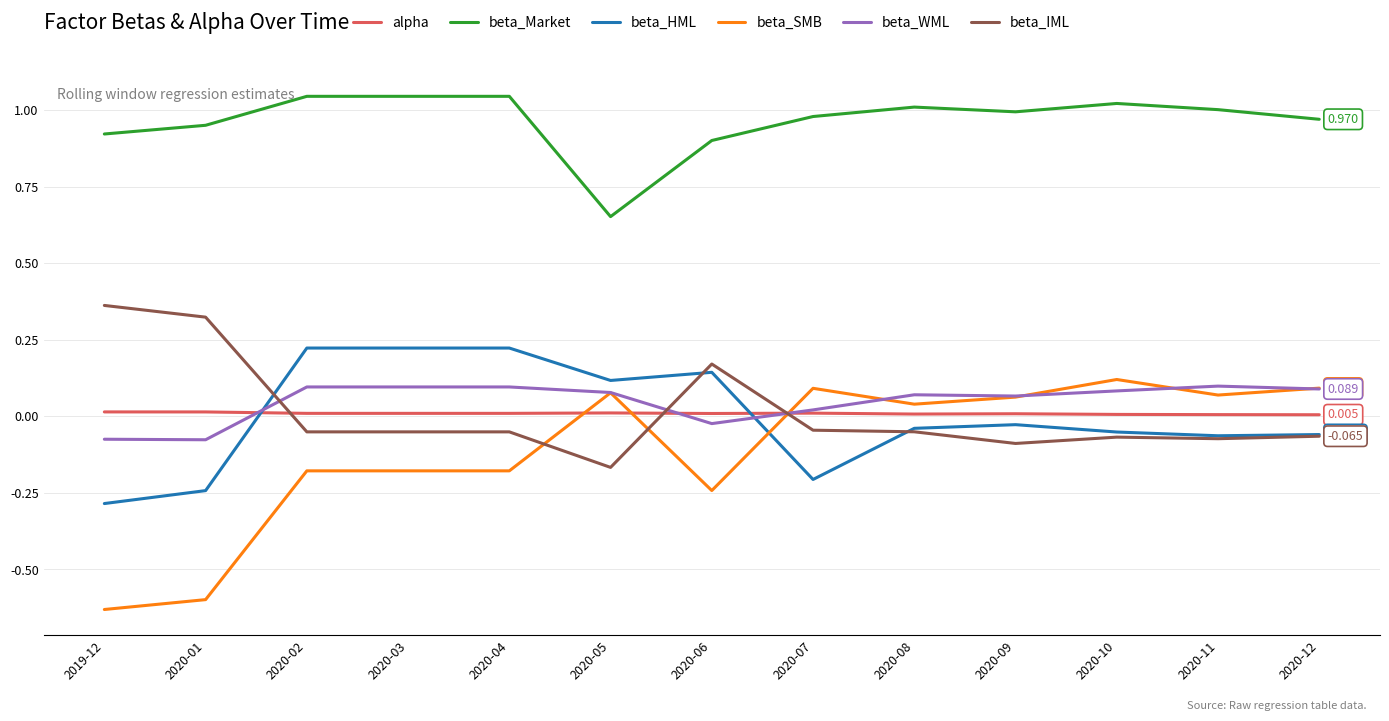

How many values in beta_WML are above zero?

10